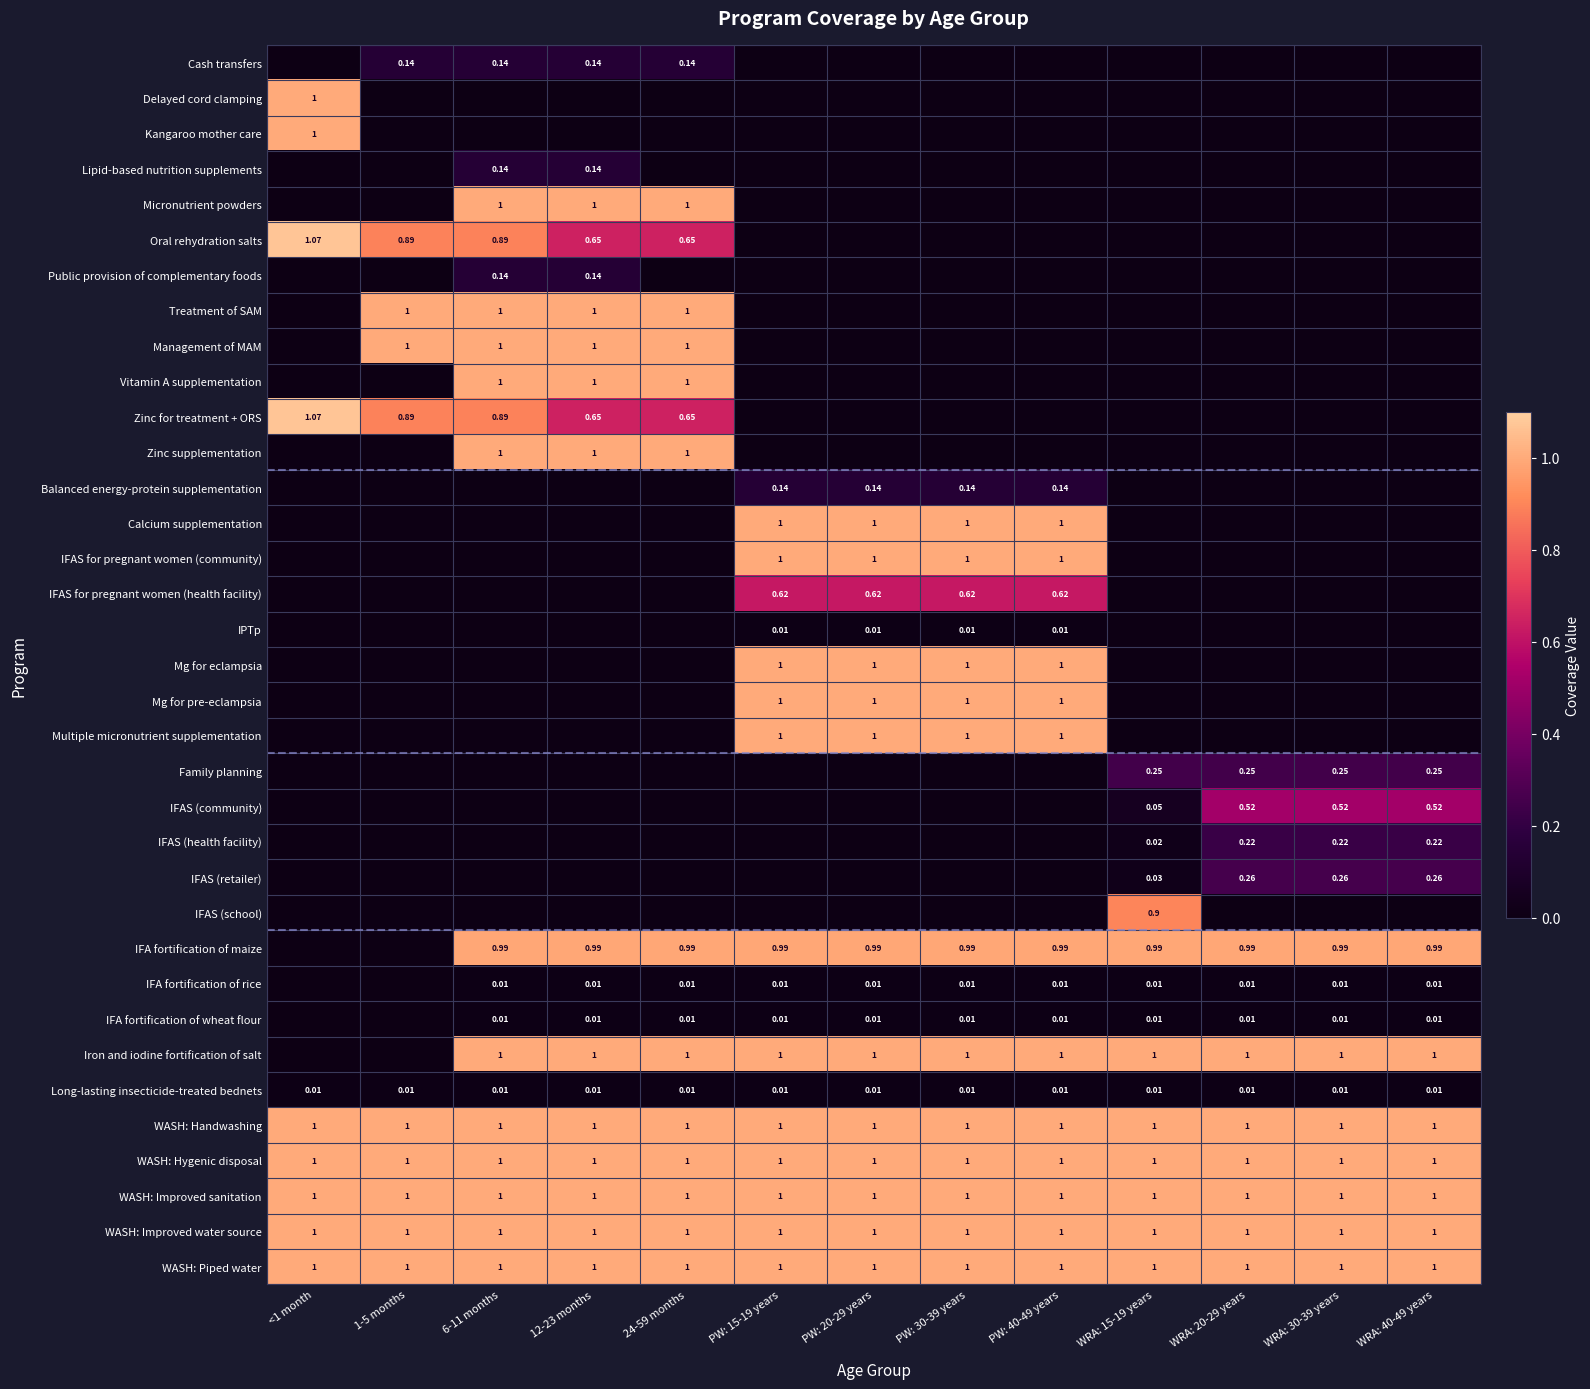

The Zinc supplementation series shows 0.5 at WRA: 20-29 years. True or false?

False